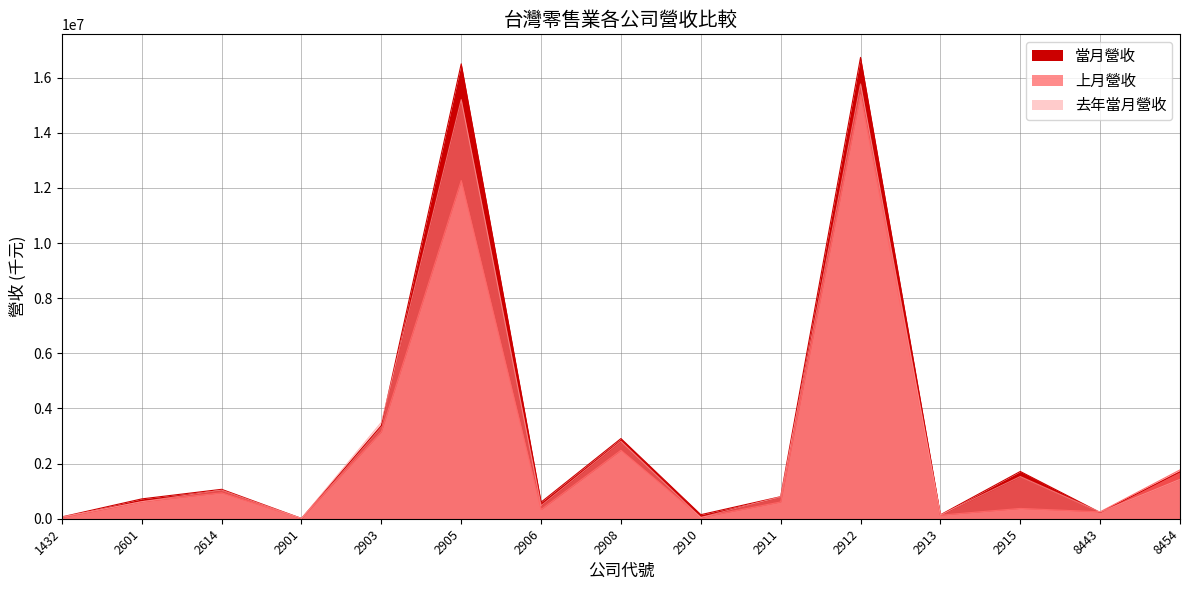

Is it true that 當月營收 equals 21906075 at 2905?

False